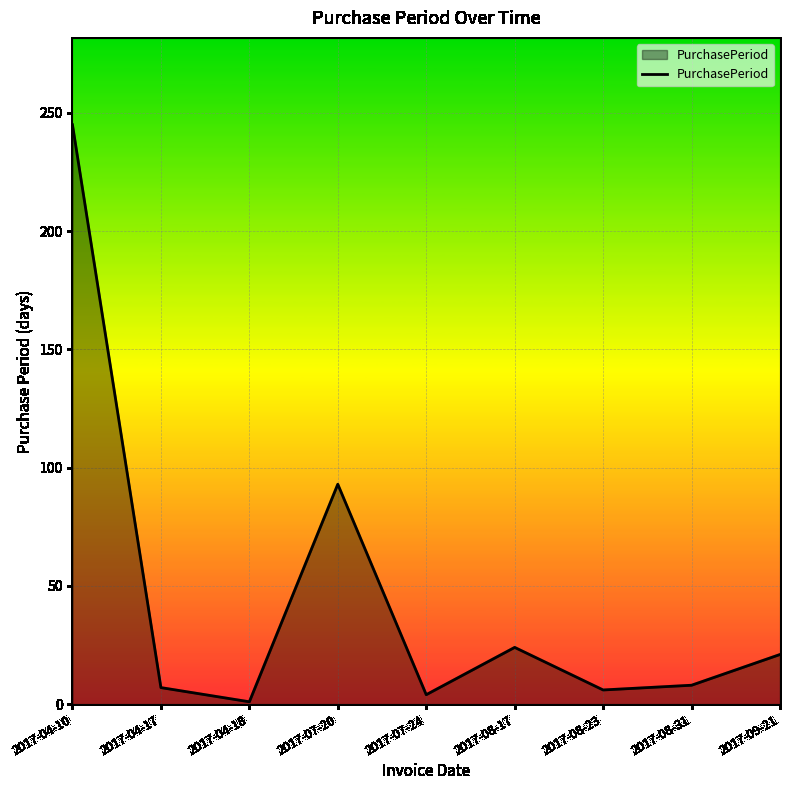

What is the ratio of the value at 2017-04-10 to the value at 2017-09-21?

11.7